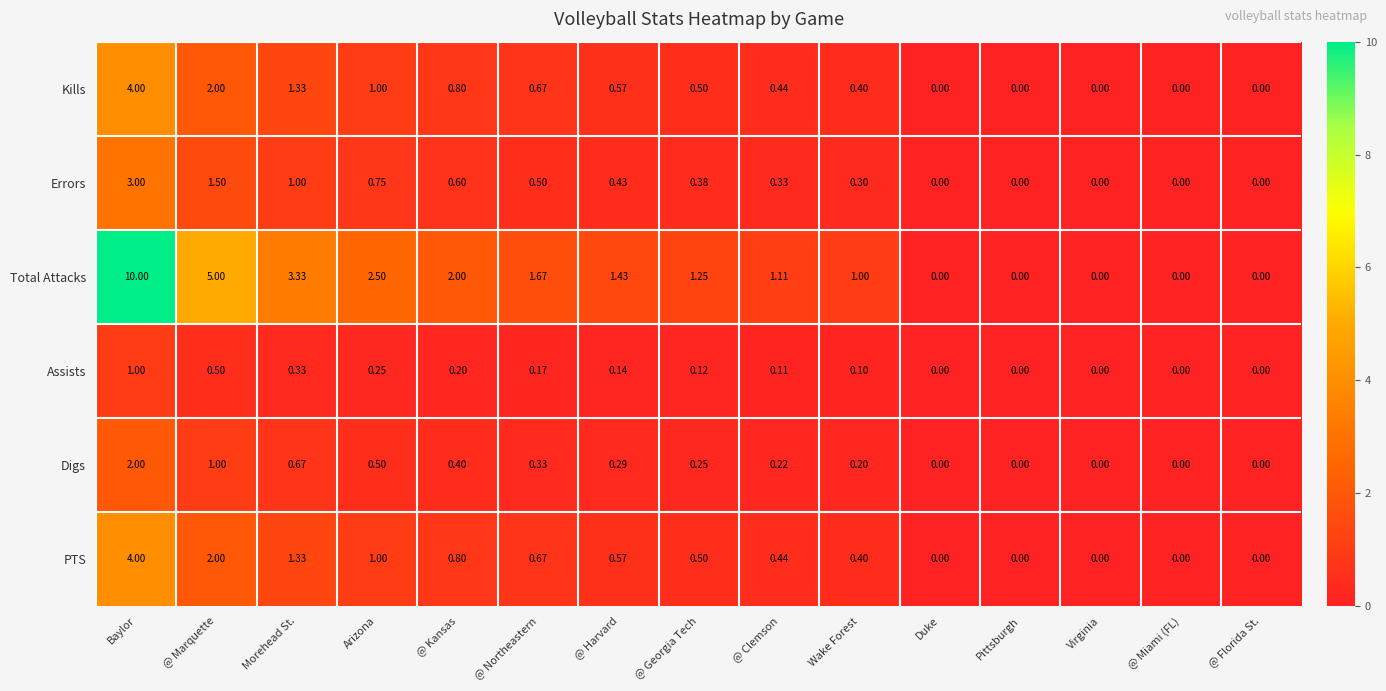

Which series has the largest total across all categories?

Total Attacks